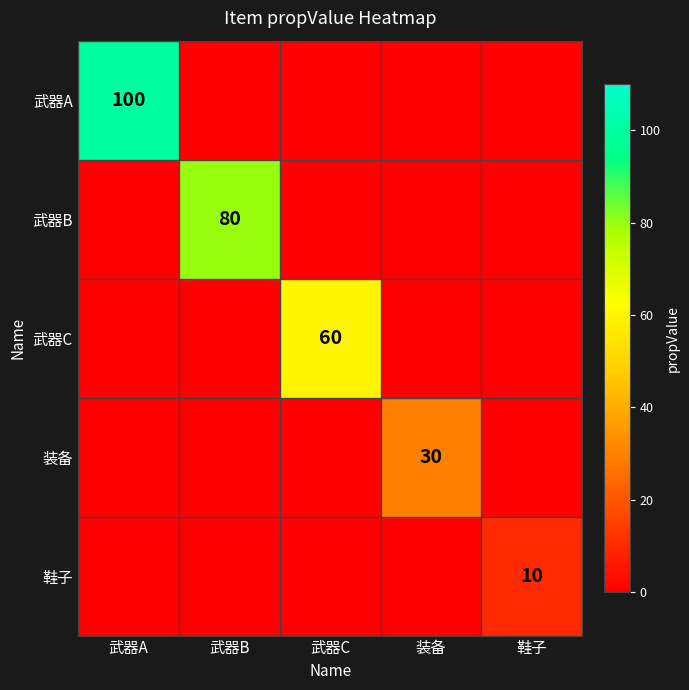

Which category has the highest value across all series?

武器A